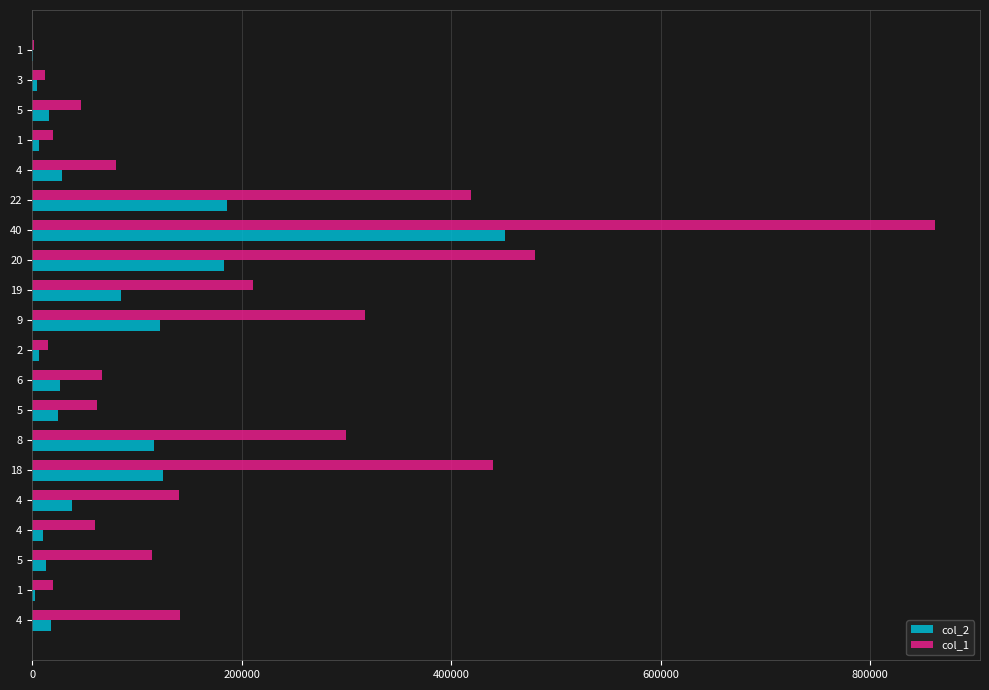

What is the value of the col_2 bar at the 4th from the left?

6400